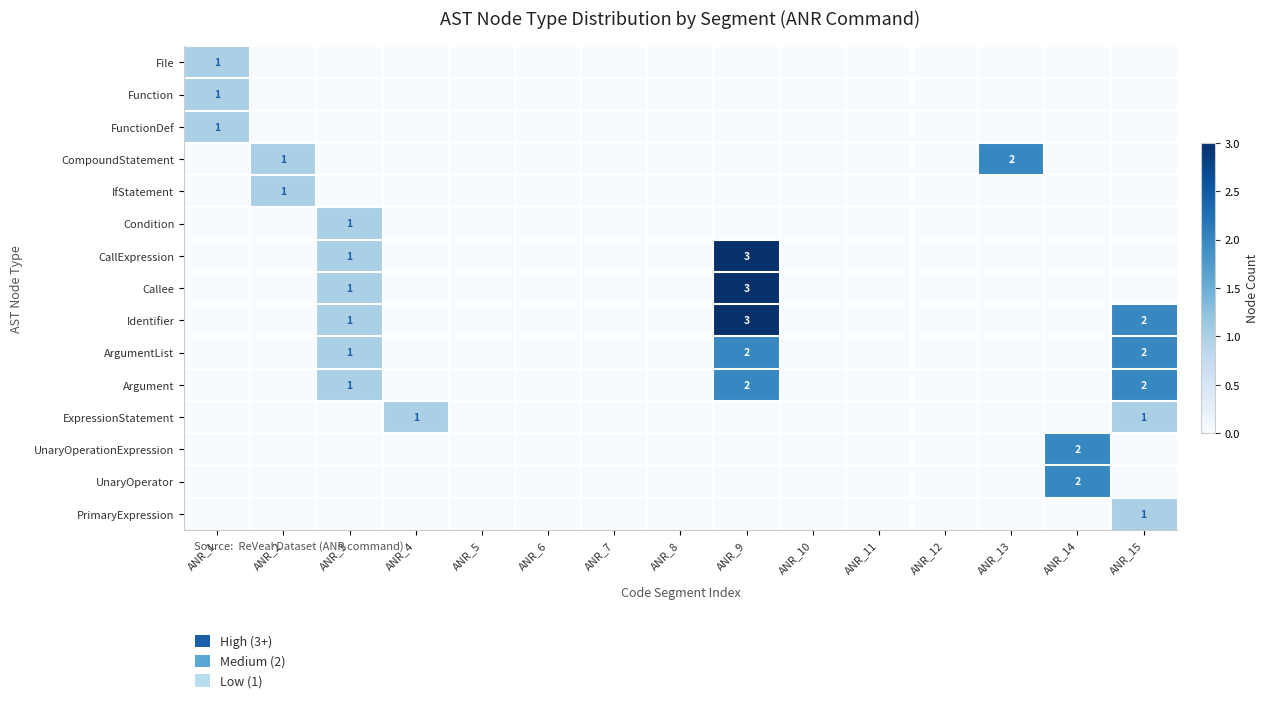

Is the value of ArgumentList at ANR_9 greater than the value of CompoundStatement at ANR_2?

Yes